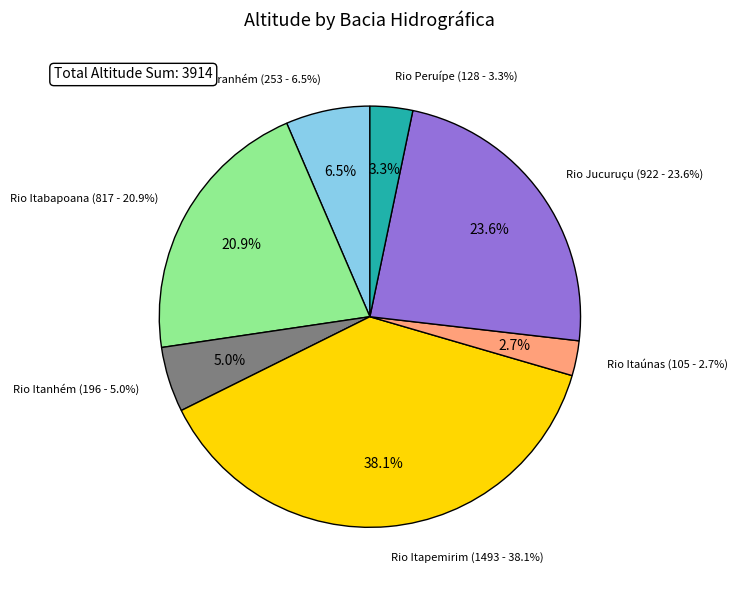

What is the total percentage of Rio Itapemirim and Rio Buranhém?

44.6%